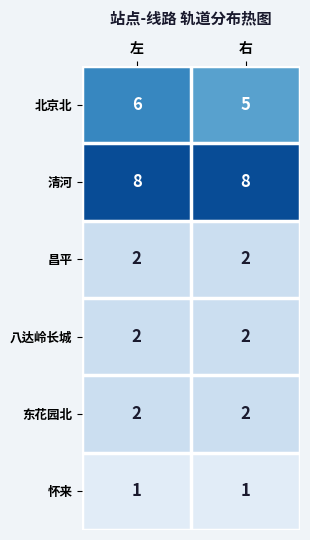

Count the number of categories in the chart.

2